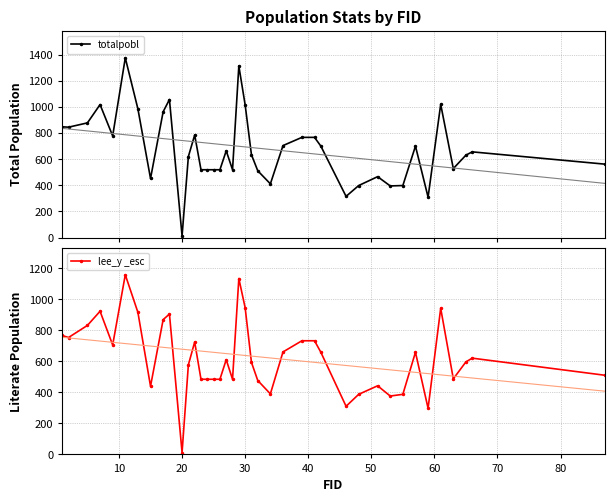

Is this an area chart (filled region under the line)?

No